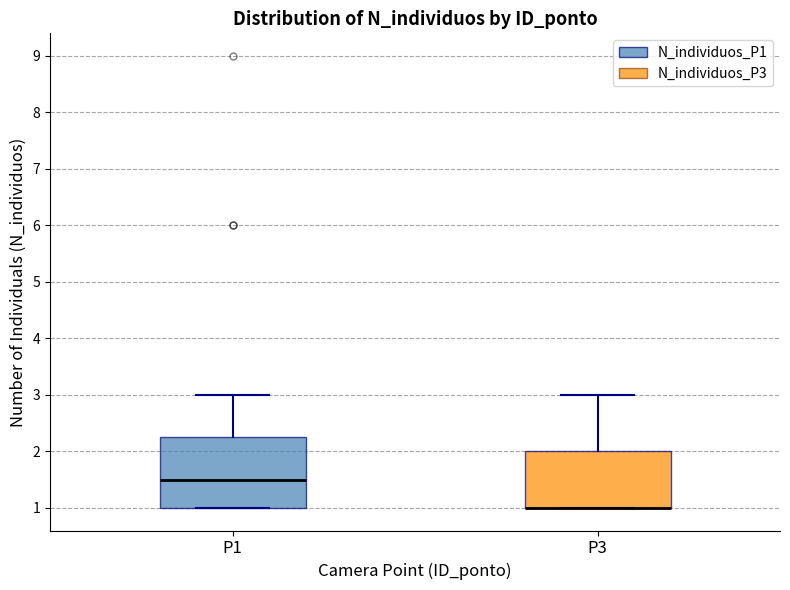

Reading left to right, read every box against the y-axis: the position of its median line, the range the box covers, and the ends of its whiskers. The values are not printed on the chart, so give them approximately, as read against the axis.

P1: median 1.5, box 1.0 to 2.3, whiskers 1.0 to 3.0
P3: median 1.0 (drawn on the box's lower edge), box 1.0 to 2.0, whiskers 1.0 to 3.0